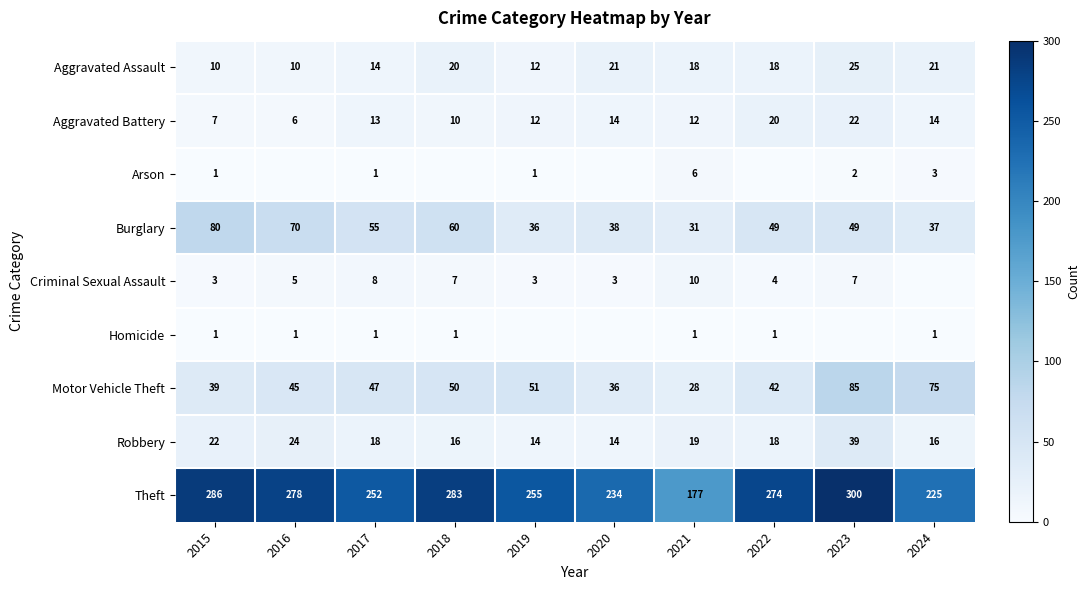

What is the total value across all series at 2021?

302